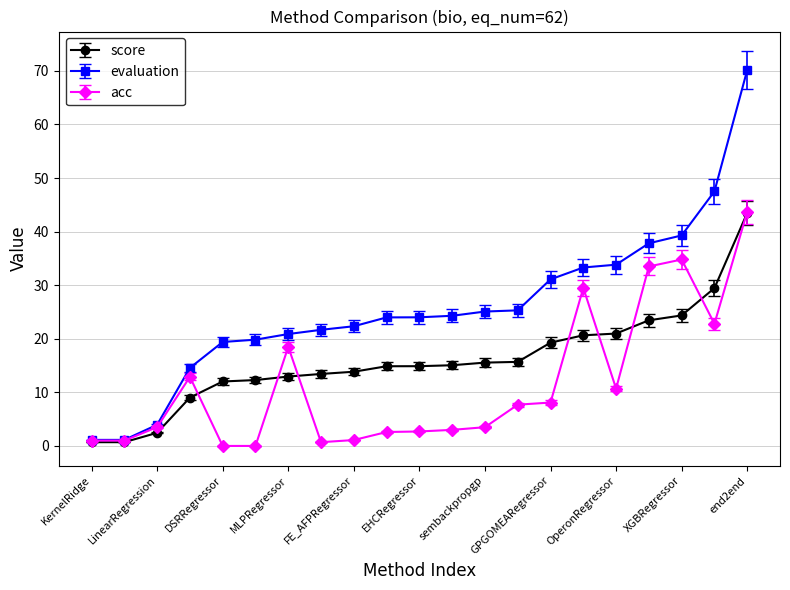

What is the maximum value for score?

43.5